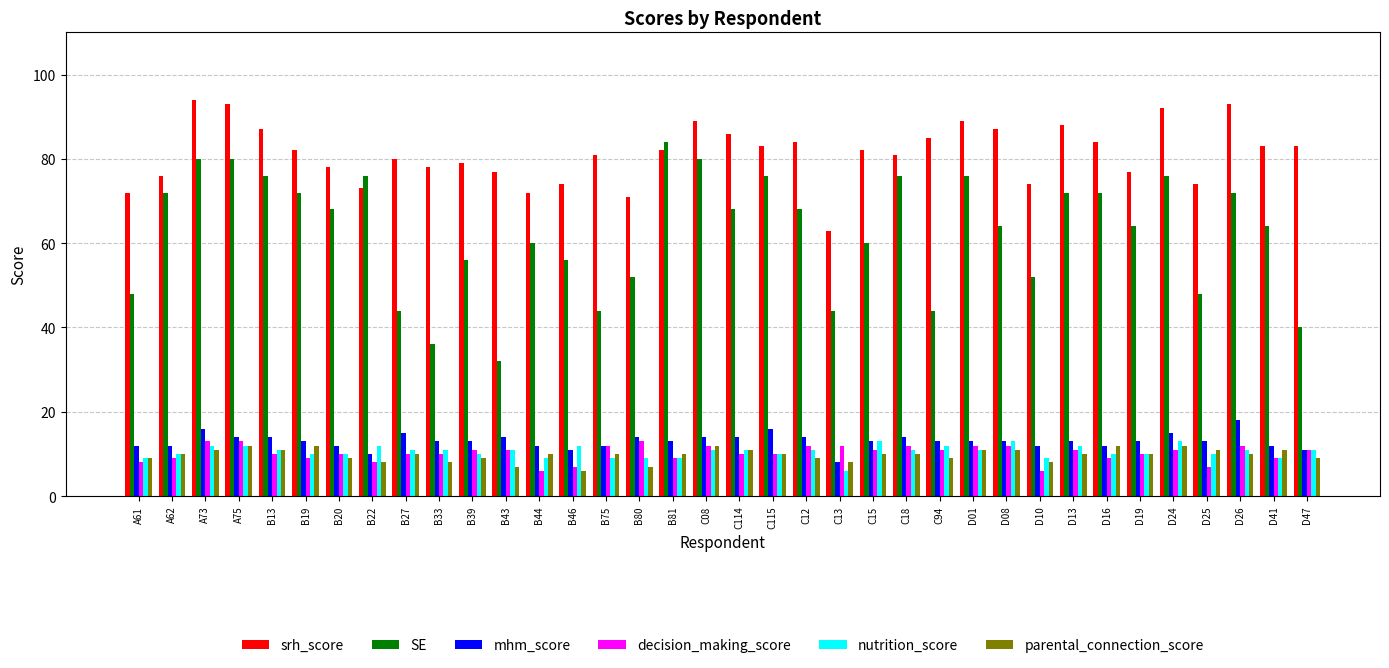

Reading left to right, list all the values displayed in this chart.

srh_score: A61=72	A62=76	A73=94	A75=93	B13=87	B19=82	B20=78	B22=73	B27=80	B33=78	B39=79	B43=77	B44=72	B46=74	B75=81	B80=71	B81=82	C08=89	C114=86	C115=83	C12=84	C13=63	C15=82	C18=81	C94=85	D01=89	D08=87	D10=74	D13=88	D16=84	D19=77	D24=92	D25=74	D26=93	D41=83	D47=83
SE: A61=48	A62=72	A73=80	A75=80	B13=76	B19=72	B20=68	B22=76	B27=44	B33=36	B39=56	B43=32	B44=60	B46=56	B75=44	B80=52	B81=84	C08=80	C114=68	C115=76	C12=68	C13=44	C15=60	C18=76	C94=44	D01=76	D08=64	D10=52	D13=72	D16=72	D19=64	D24=76	D25=48	D26=72	D41=64	D47=40
mhm_score: A61=12	A62=12	A73=16	A75=14	B13=14	B19=13	B20=12	B22=10	B27=15	B33=13	B39=13	B43=14	B44=12	B46=11	B75=12	B80=14	B81=13	C08=14	C114=14	C115=16	C12=14	C13=8	C15=13	C18=14	C94=13	D01=13	D08=13	D10=12	D13=13	D16=12	D19=13	D24=15	D25=13	D26=18	D41=12	D47=11
decision_making_score: A61=8	A62=9	A73=13	A75=13	B13=10	B19=9	B20=10	B22=8	B27=10	B33=10	B39=11	B43=11	B44=6	B46=7	B75=12	B80=13	B81=9	C08=12	C114=10	C115=10	C12=12	C13=12	C15=11	C18=12	C94=11	D01=12	D08=12	D10=6	D13=11	D16=9	D19=10	D24=11	D25=7	D26=12	D41=9	D47=11
nutrition_score: A61=9	A62=10	A73=12	A75=12	B13=11	B19=10	B20=10	B22=12	B27=11	B33=11	B39=10	B43=11	B44=9	B46=12	B75=9	B80=9	B81=9	C08=11	C114=11	C115=10	C12=11	C13=6	C15=13	C18=11	C94=12	D01=11	D08=13	D10=9	D13=12	D16=10	D19=10	D24=13	D25=10	D26=11	D41=9	D47=11
parental_connection_score: A61=9	A62=10	A73=11	A75=12	B13=11	B19=12	B20=9	B22=8	B27=10	B33=8	B39=9	B43=7	B44=10	B46=6	B75=10	B80=7	B81=10	C08=12	C114=11	C115=10	C12=9	C13=8	C15=10	C18=10	C94=9	D01=11	D08=11	D10=8	D13=10	D16=12	D19=10	D24=12	D25=11	D26=10	D41=11	D47=9